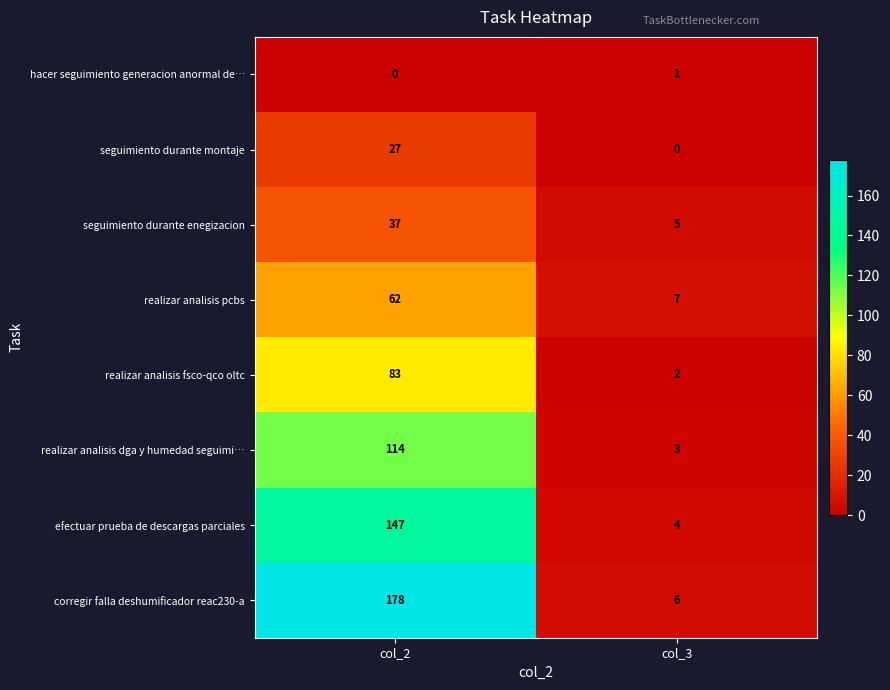

What is the total value across all series at col_3?

28